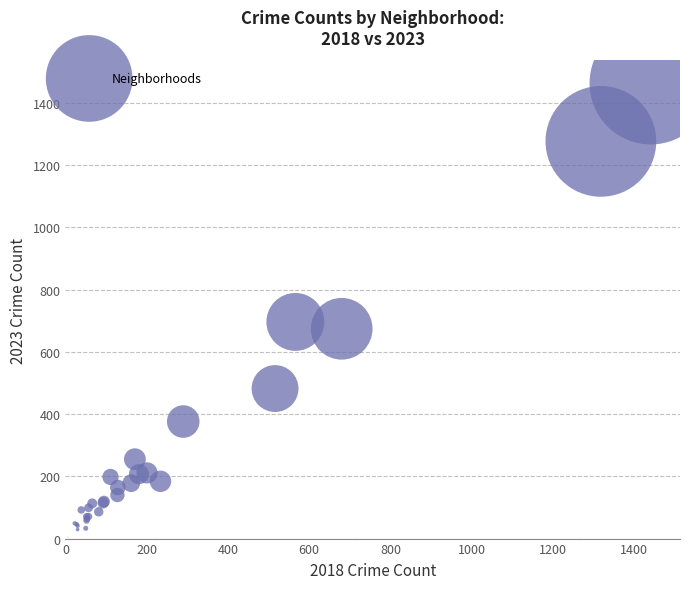

What Y value in the scatter plot is closest to 734?

696